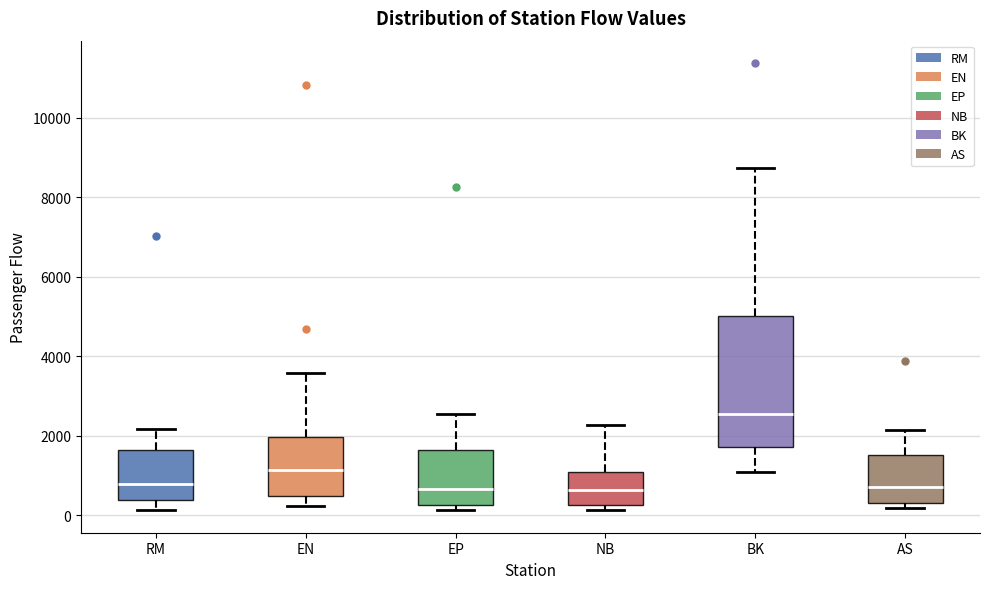

Where does the upper whisker of the box for AS end on the y-axis? The values are not printed on the chart, so give them approximately, as read against the axis.

2200